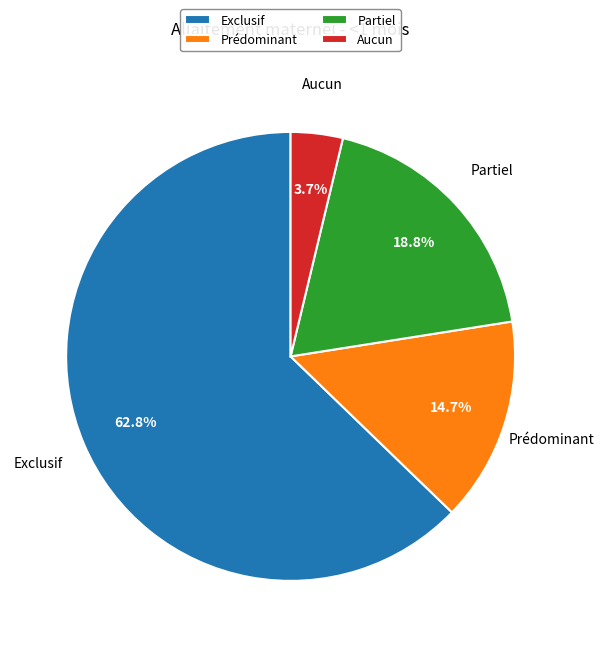

To the nearest percent, what percentage of the pie is Aucun?

4%